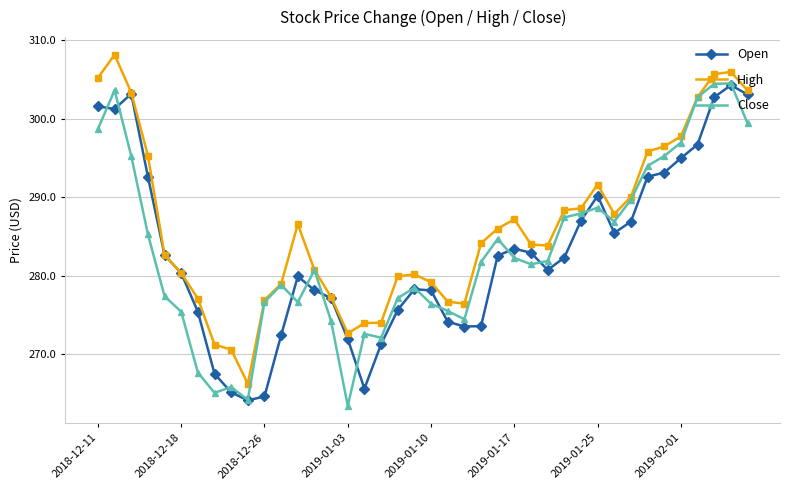

What is the value of the Open point at the 33rd from the left?

286.9